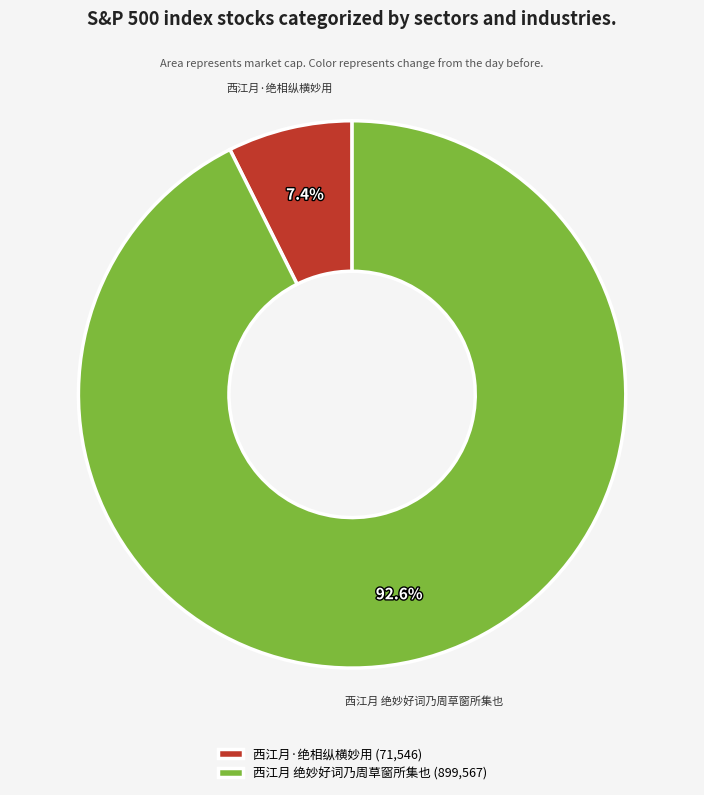

How many slices are in this pie chart?

2